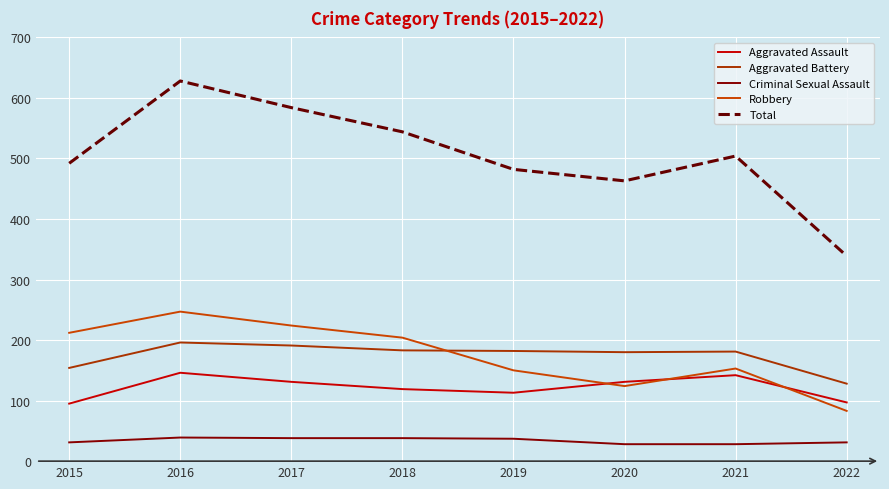

Reading left to right, list all the values displayed in this chart.

Aggravated Assault: 2015=95	2016=146	2017=131	2018=119	2019=113	2020=131	2021=142	2022=97
Aggravated Battery: 2015=154	2016=196	2017=191	2018=183	2019=182	2020=180	2021=181	2022=128
Criminal Sexual Assault: 2015=31	2016=39	2017=38	2018=38	2019=37	2020=28	2021=28	2022=31
Robbery: 2015=212	2016=247	2017=224	2018=204	2019=150	2020=124	2021=153	2022=83
Total: 2015=492	2016=628	2017=584	2018=544	2019=482	2020=463	2021=504	2022=339